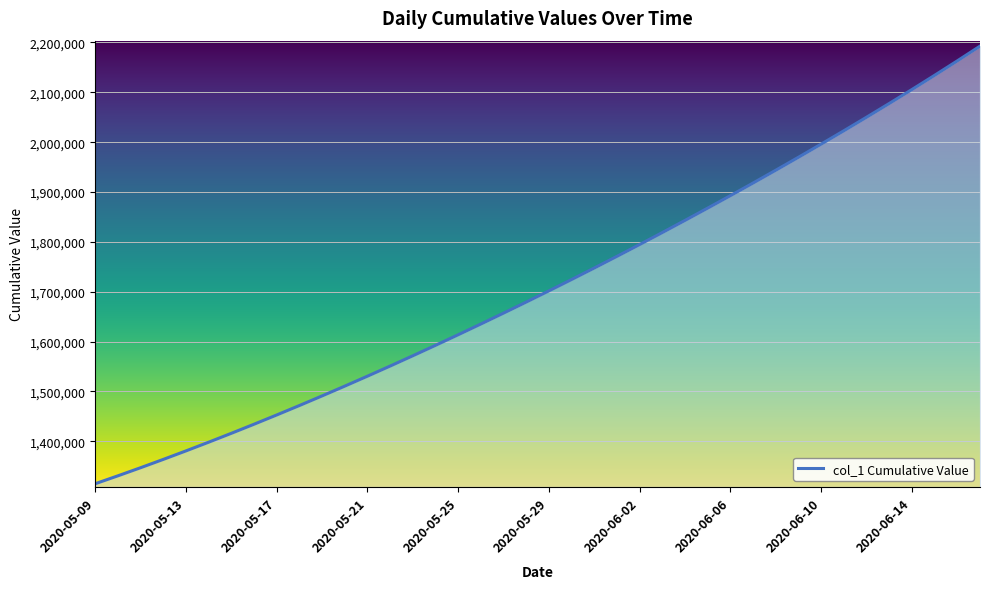

What is the minimum value shown in the chart?

1315099.0